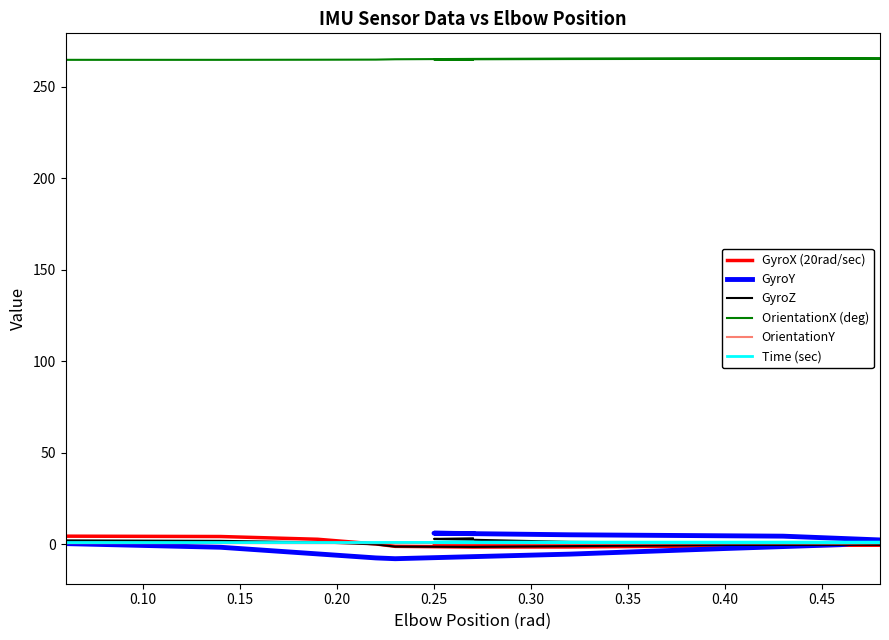

How many data points in GyroY are above 0?

6